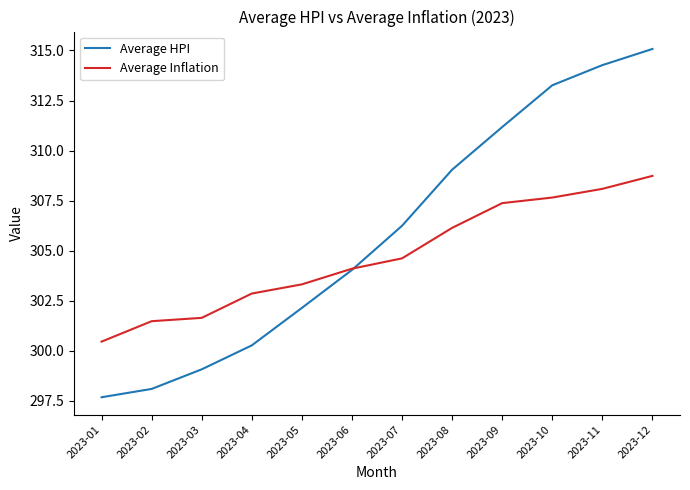

What is the difference between the maximum and minimum values in the Average Inflation series?

8.3